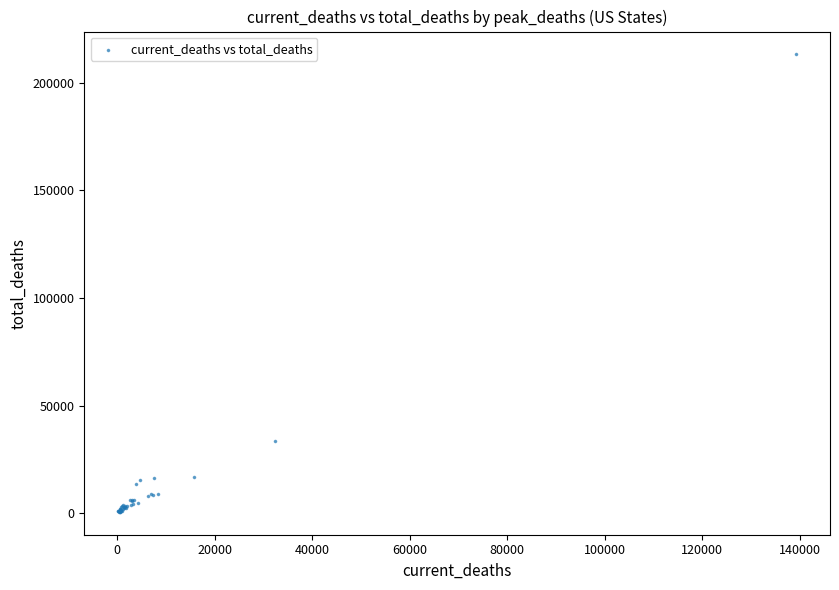

What Y value in the scatter plot is closest to 106884?

33756